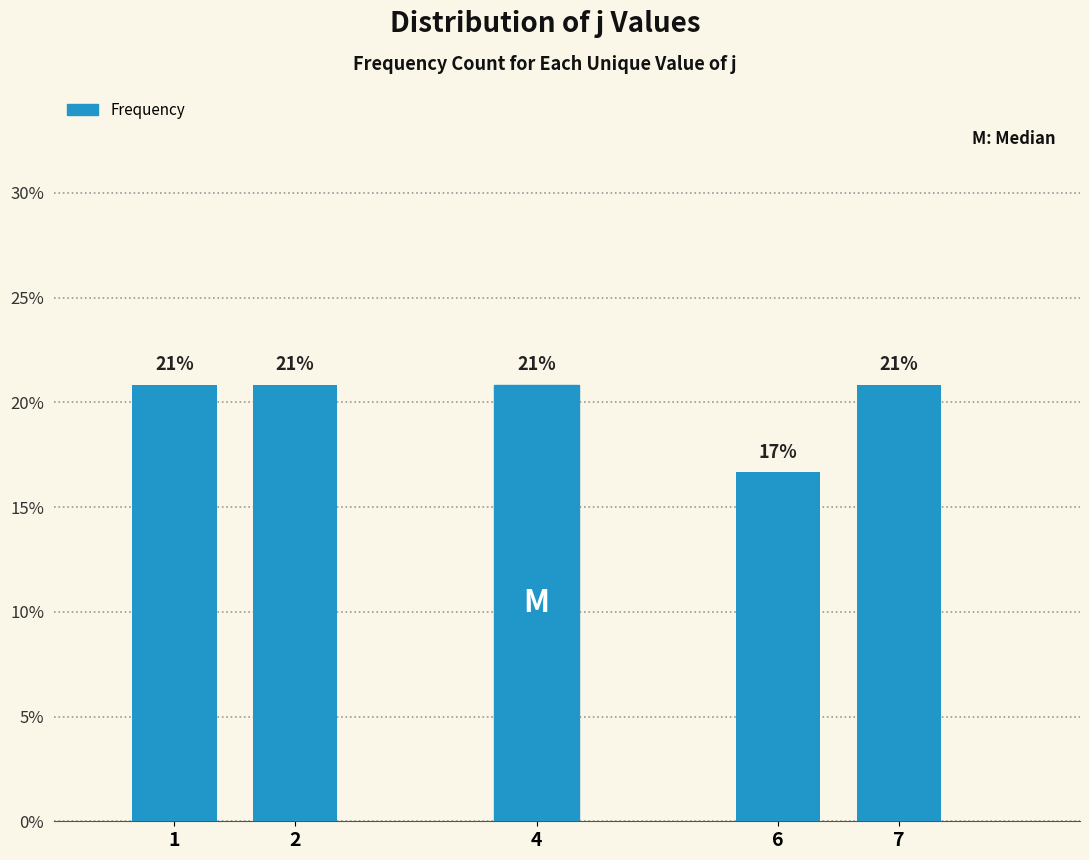

Are the bars horizontal?

No